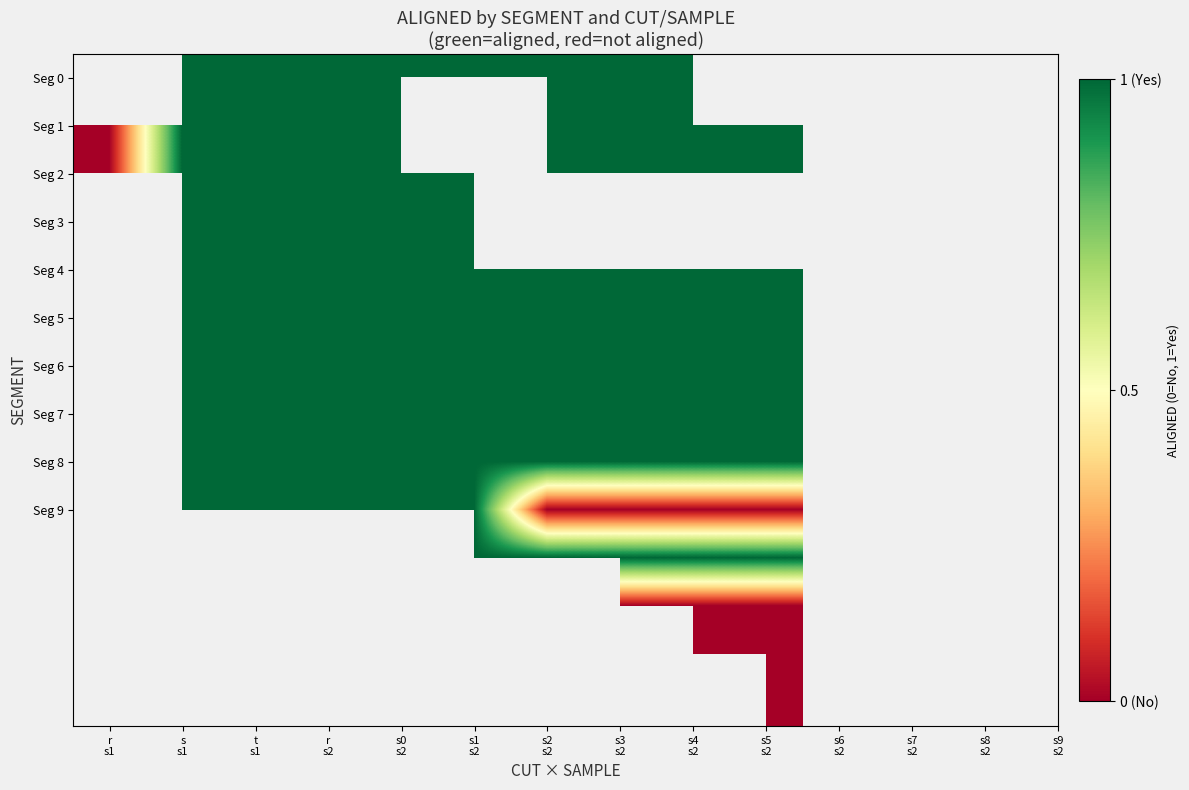

Rank the categories by Seg 7 value from lowest to highest.

r s1, s s1, t s1, r s2, s0 s2, s1 s2, s2 s2, s3 s2, s4 s2, s5 s2